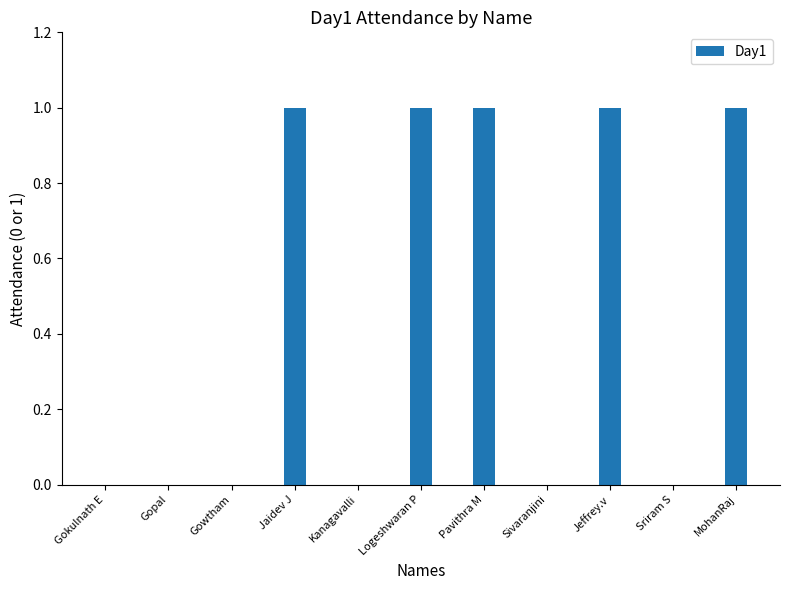

What is the change in value from Gokulnath E to Pavithra M?

+1